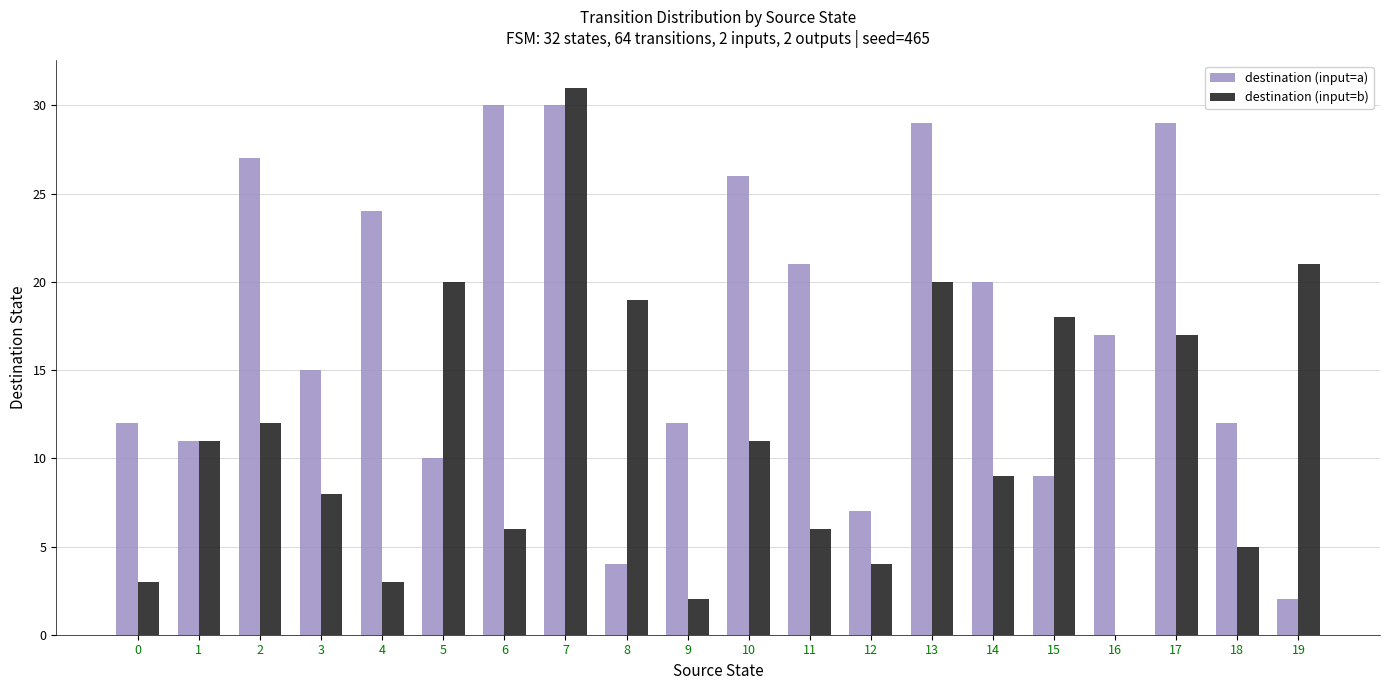

How many groups of bars are there?

20